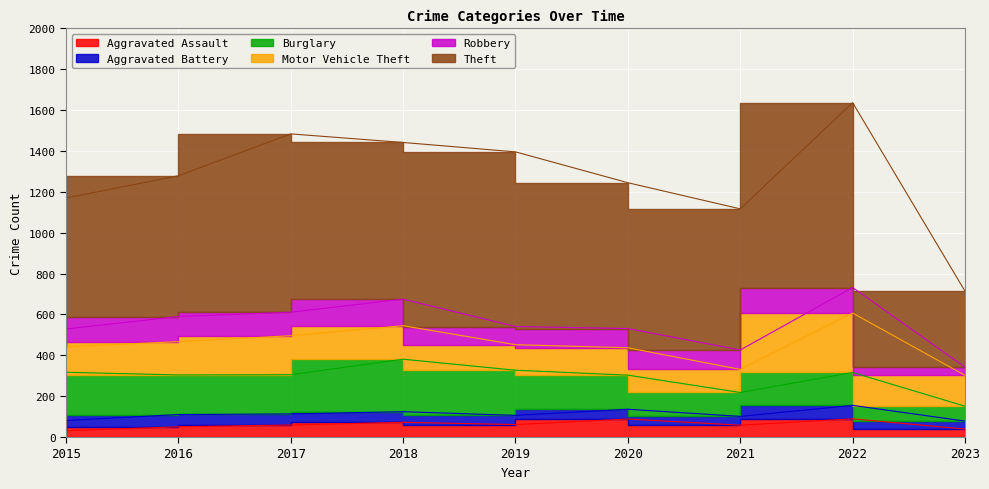

How many data points does each series have?

9